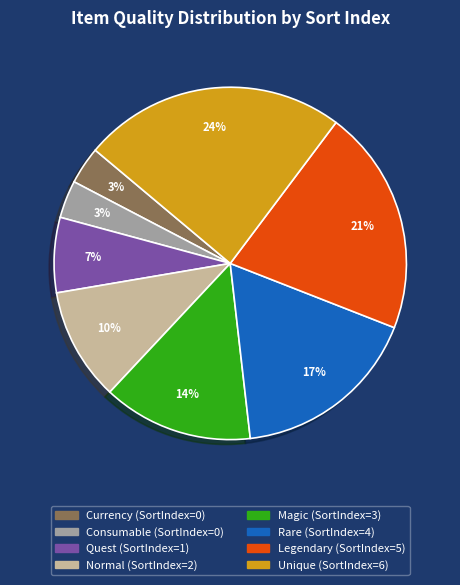

How many segments does this pie chart have?

8